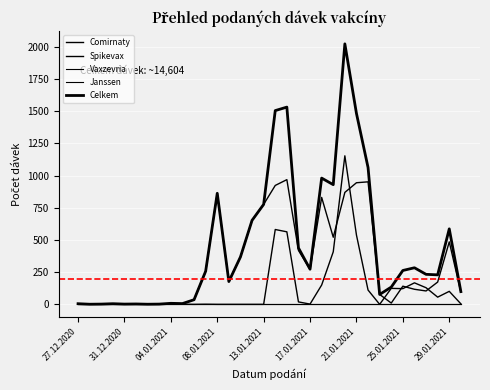

Does the chart have visible grid lines?

Yes